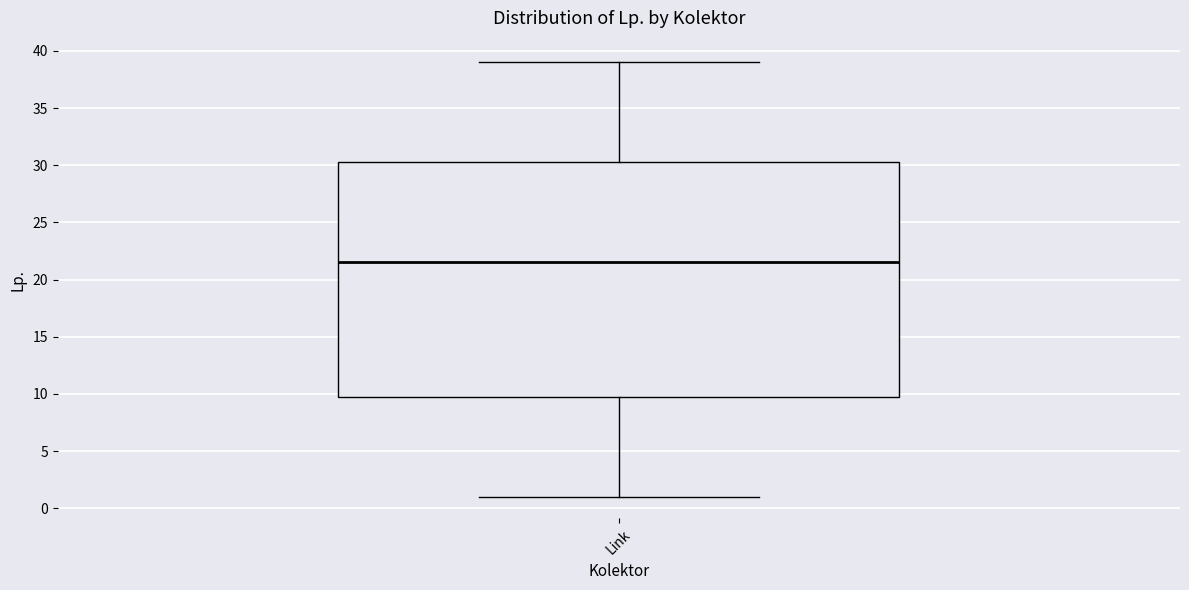

Read this box plot against the y-axis: the position of the median line, the range covered by the box, and the ends of both whiskers. The values are not printed on the chart, so give them approximately, as read against the axis.

median 21.5, box 10.0 to 30.5, whiskers 1.0 to 39.0